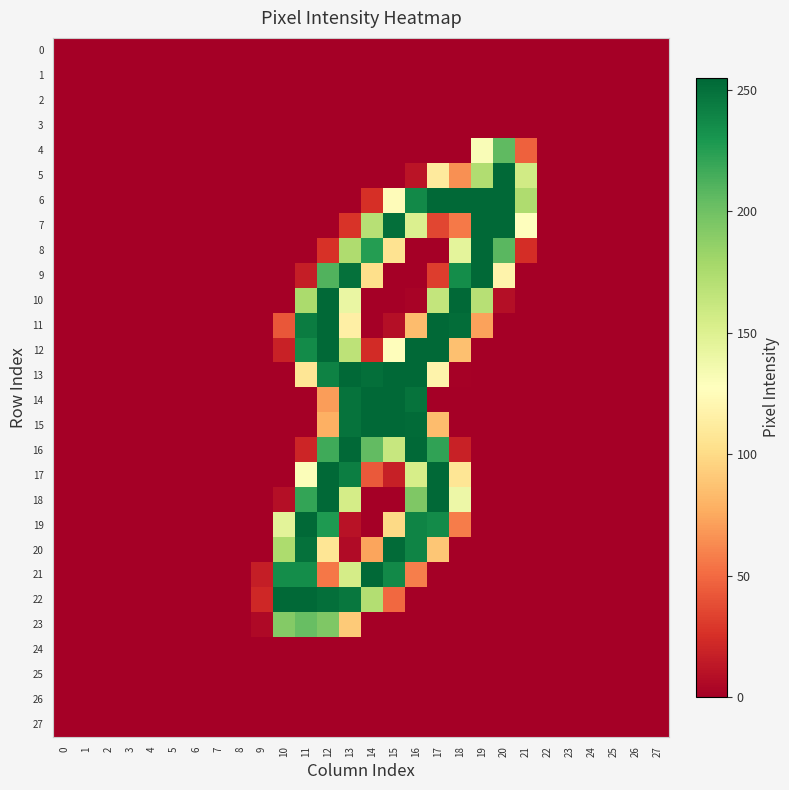

At 3, list the series in order from smallest to largest.

0, 1, 2, 3, 4, 5, 6, 7, 8, 9, 10, 11, 12, 13, 14, 15, 16, 17, 18, 19, 20, 21, 22, 23, 24, 25, 26, 27